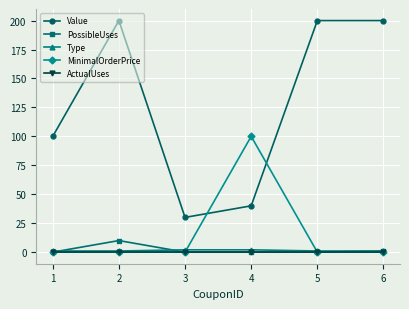

What are all the series names shown in the legend?

Value, PossibleUses, Type, MinimalOrderPrice, ActualUses